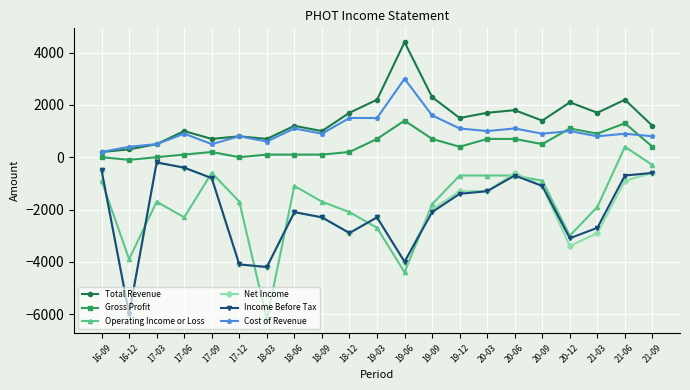

Does the chart have visible grid lines?

Yes